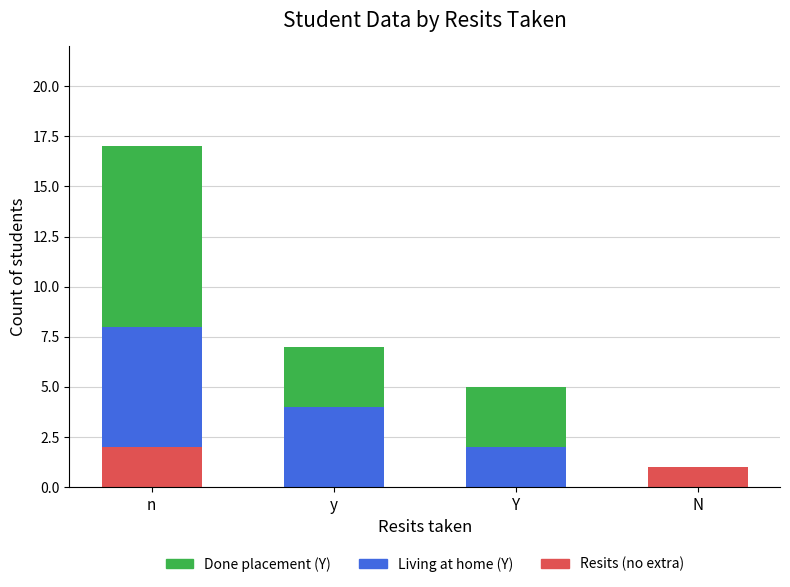

At which label does Resits (no extra) reach its peak?

n